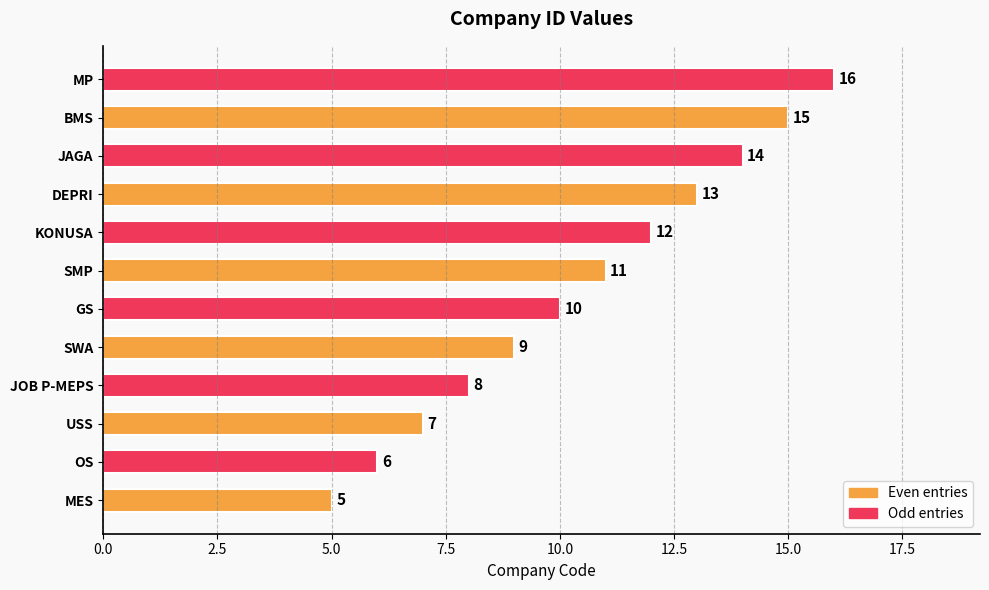

How many data points are less than 11?

6